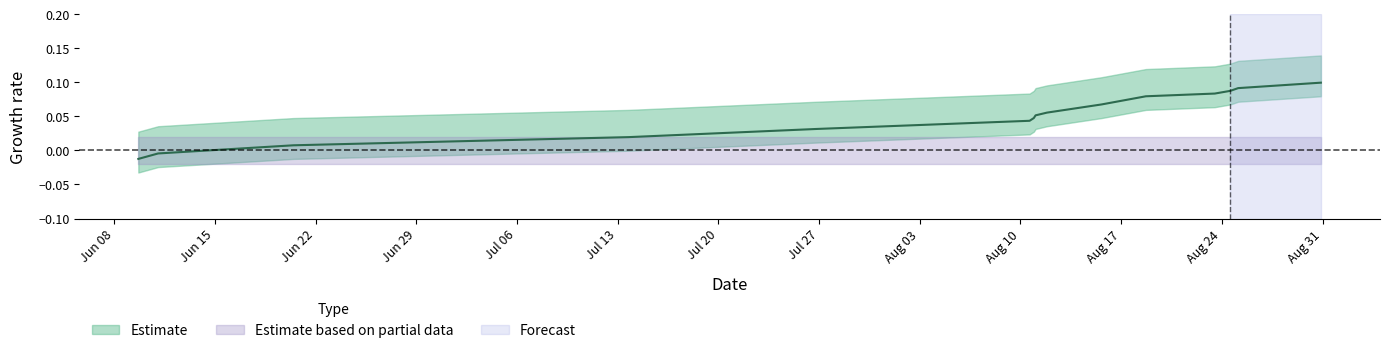

Reading left to right, transcribe all the data shown in this chart.

-0.0	-0.0	0.0	0.0	0.0	0.0	0.0	0.1	0.1	0.1	0.1	0.1	0.1	0.1	0.1